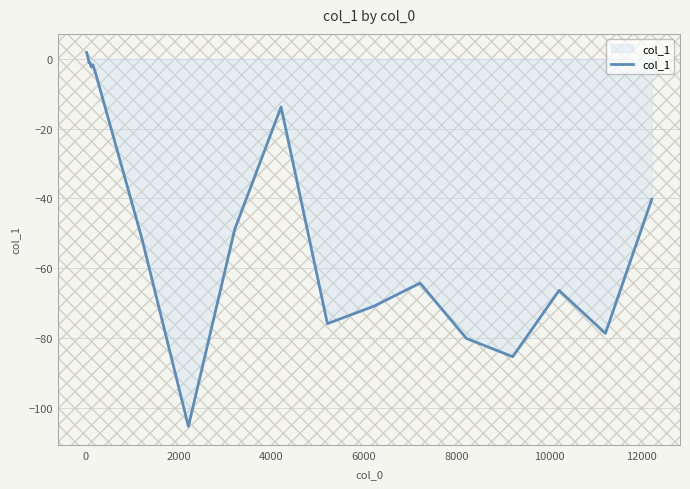

What is the sum of all values?

-792.9